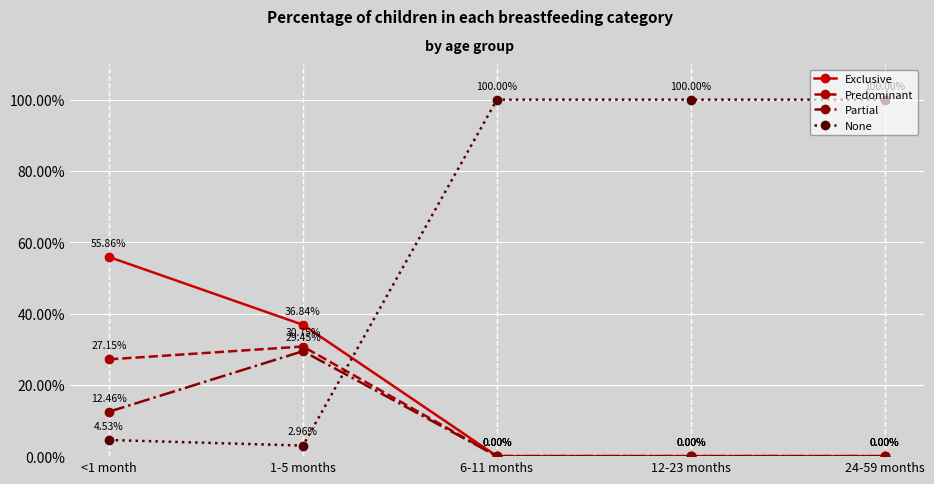

Rank the categories by None value from lowest to highest.

1-5 months, <1 month, 6-11 months, 12-23 months, 24-59 months